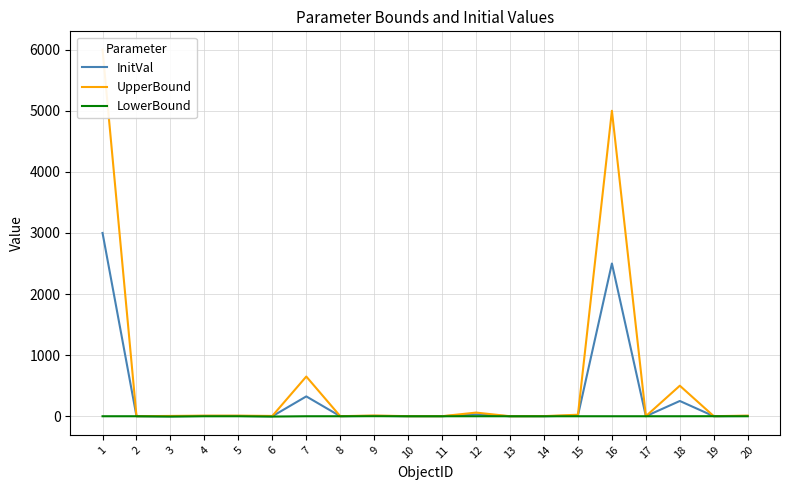

Reading right to left, transcribe all the data shown in this chart.

InitVal: 20=5.0	19=0.5	18=250.0	17=0.5	16=2500.0	15=12.5	14=0.2	13=0.1	12=30.0	11=0.5	10=0.5	9=6.5	8=0.5	7=325.0	6=0.0	5=5.0	4=5.0	3=0.0	2=0.5	1=3000.0
UpperBound: 20=10.0	19=1.0	18=500.0	17=1.0	16=5000.0	15=25.0	14=2.0	13=0.2	12=60.0	11=1.0	10=1.0	9=12.0	8=1.0	7=650.0	6=5.0	5=10.0	4=10.0	3=5.0	2=1.0	1=6000.0
LowerBound: 20=0.0	19=0.7	18=0.0	17=0.0	16=0.0	15=0.0	14=-0.2	13=0.0	12=0.0	11=0.0	10=0.0	9=1.0	8=0.0	7=0.0	6=-5.0	5=0.0	4=0.0	3=-5.0	2=0.0	1=0.0